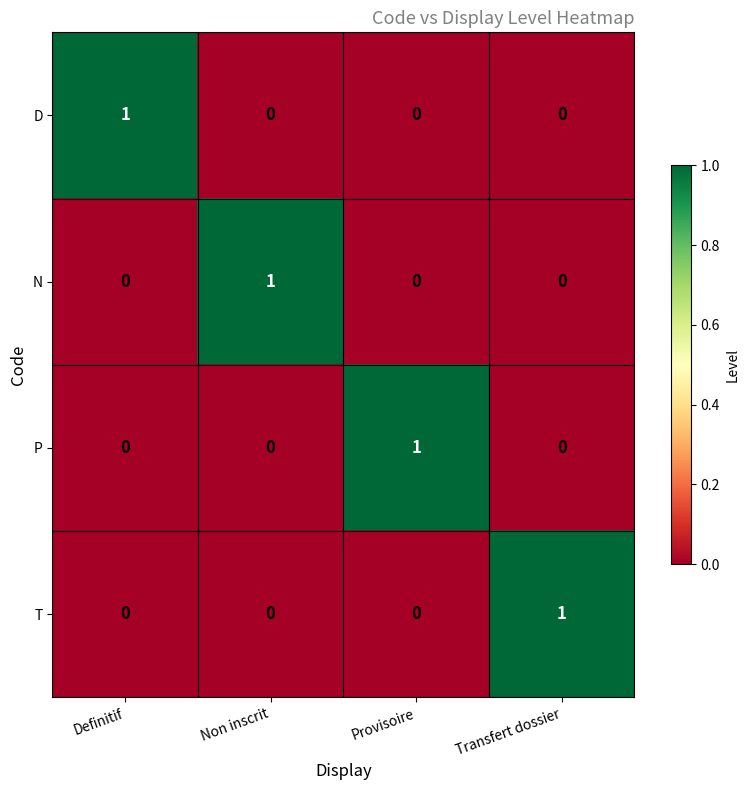

Is the value of D at Definitif greater than the value of P at Non inscrit?

Yes